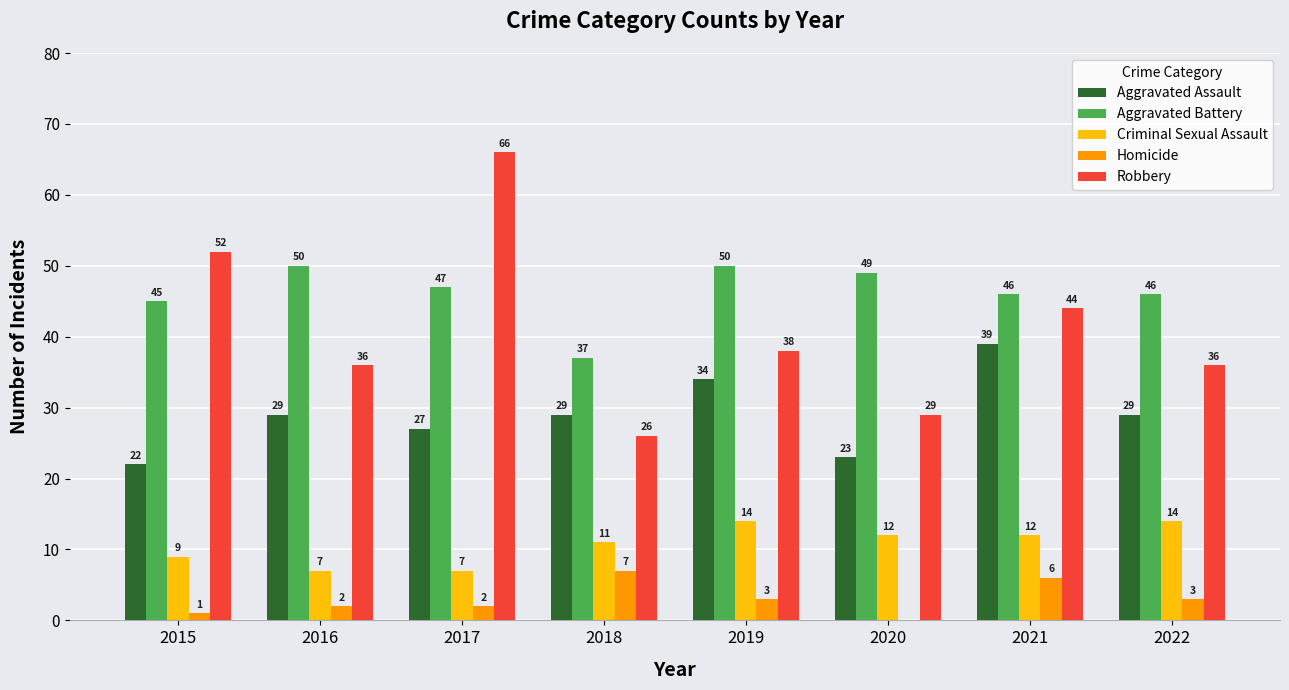

What are all the series names shown in the legend?

Aggravated Assault, Aggravated Battery, Criminal Sexual Assault, Homicide, Robbery